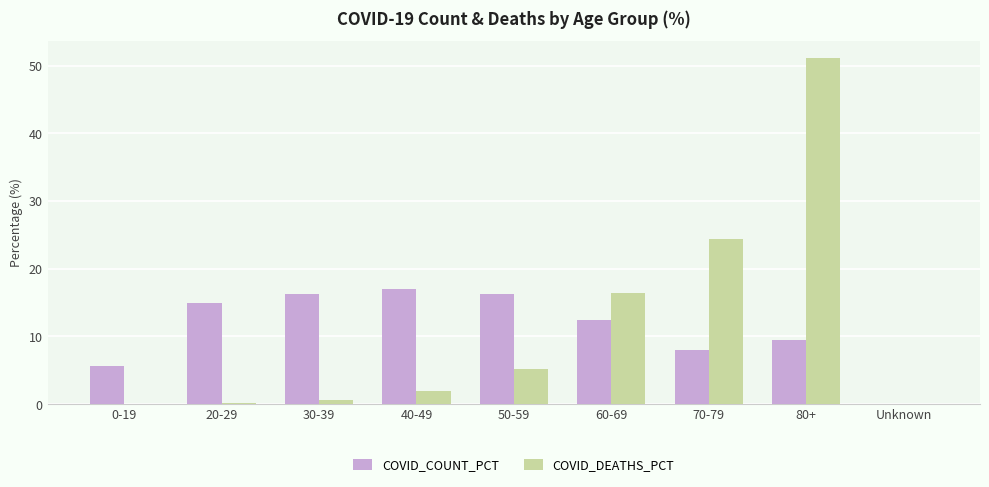

What is the sum of all COVID_DEATHS_PCT values?

100.0